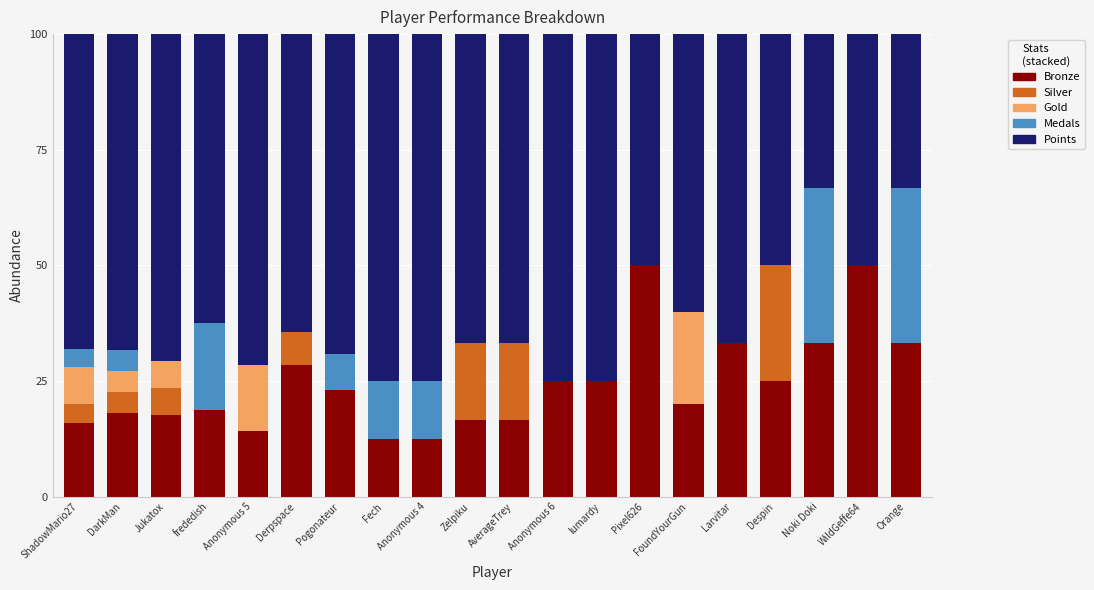

What is the total value across all series at Anonymous 6?

100.0